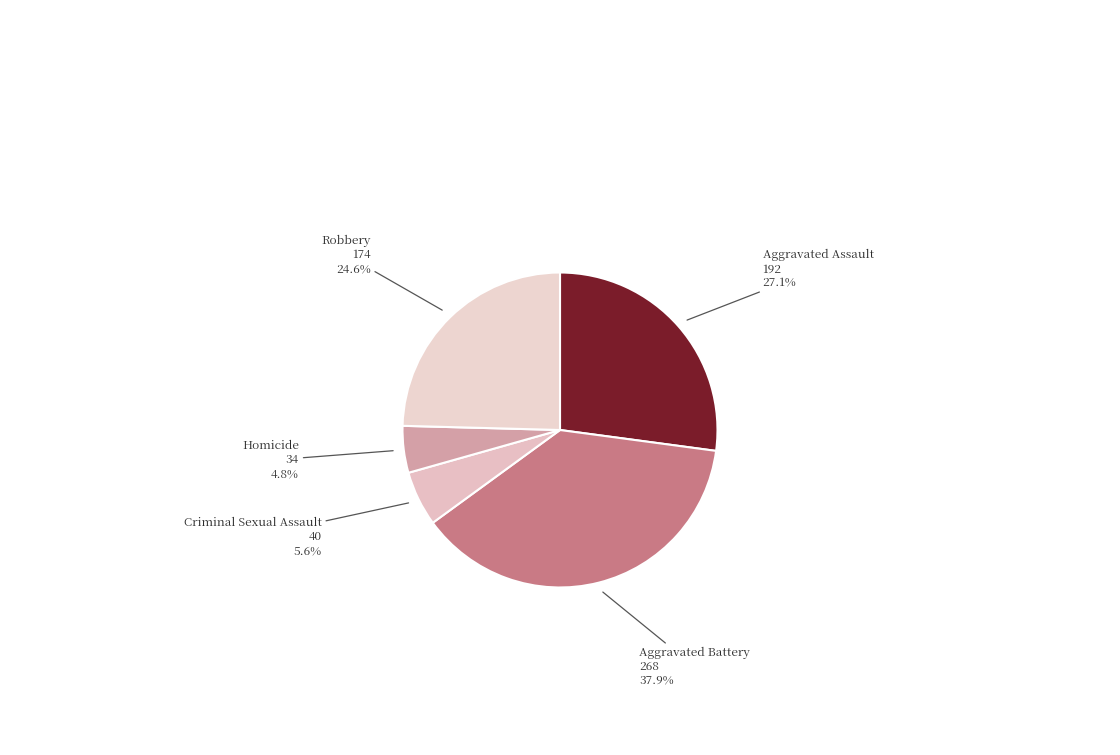

Rank the categories by value from lowest to highest.

Homicide, Criminal Sexual Assault, Robbery, Aggravated Assault, Aggravated Battery